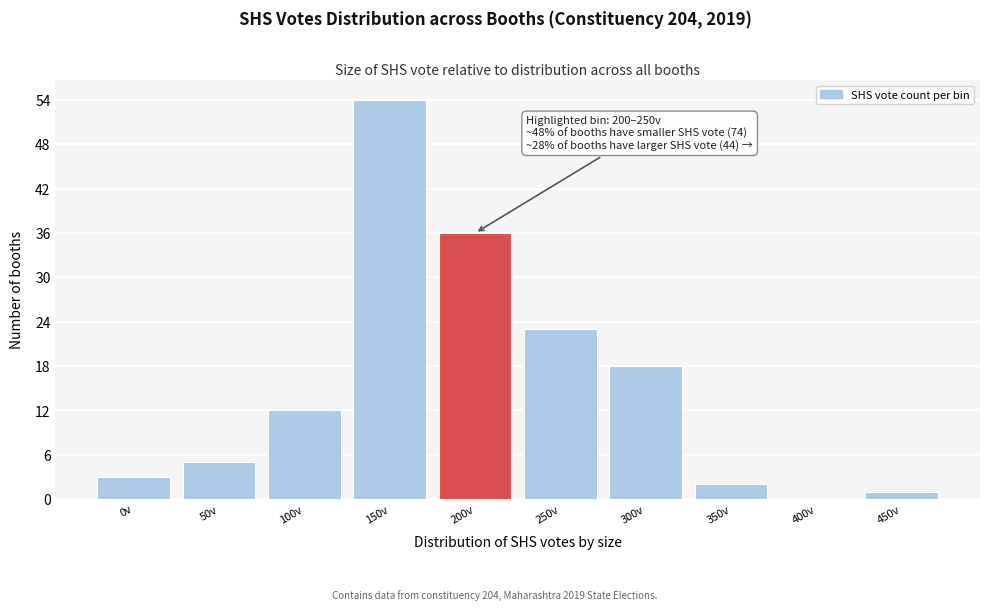

Reading left to right, what are all the values shown in this chart?

0v=3	50v=5	100v=12	150v=54	200v=36	250v=23	300v=18	350v=2	400v=0	450v=1